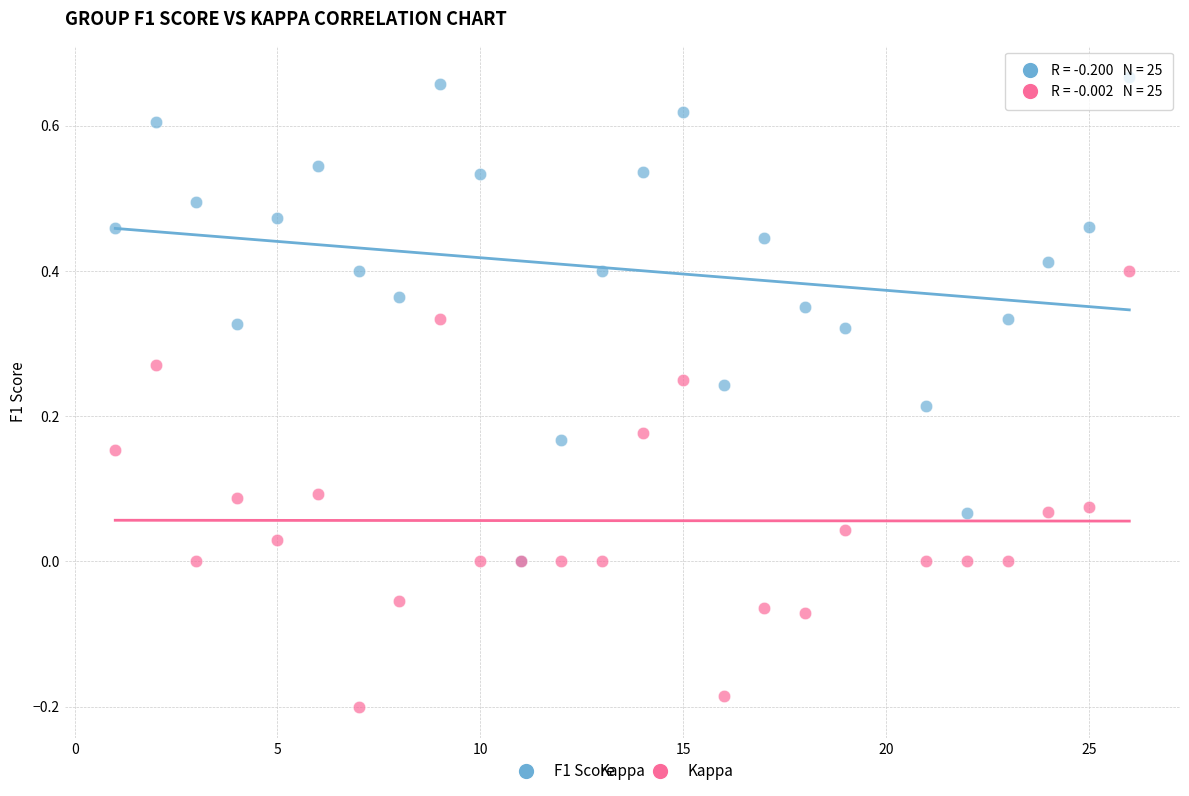

What are all the series names shown in the legend?

F1 Score, Kappa